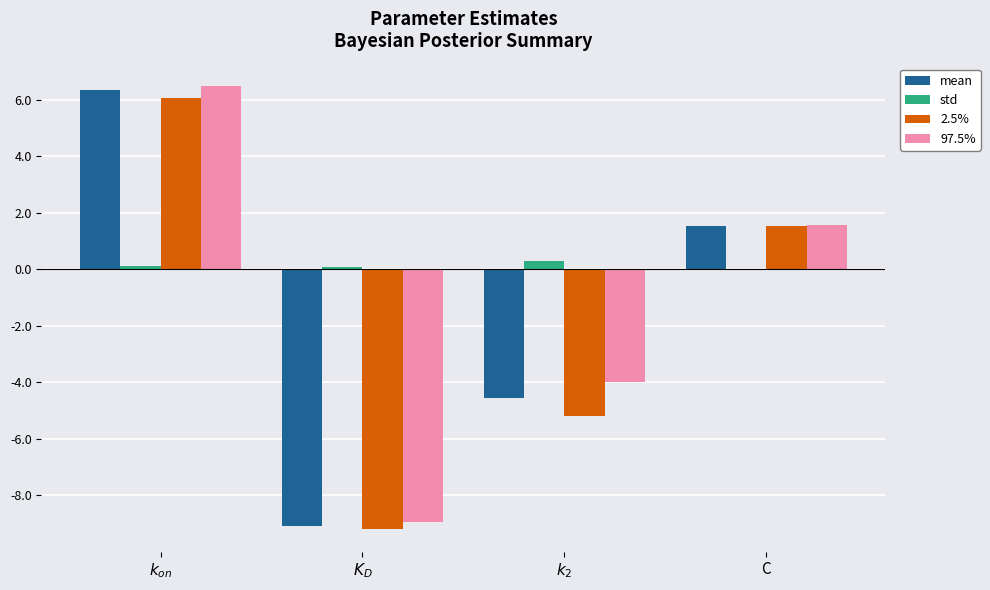

True or false: 2.5% has a value of 6.1 at $k_{on}$.

True